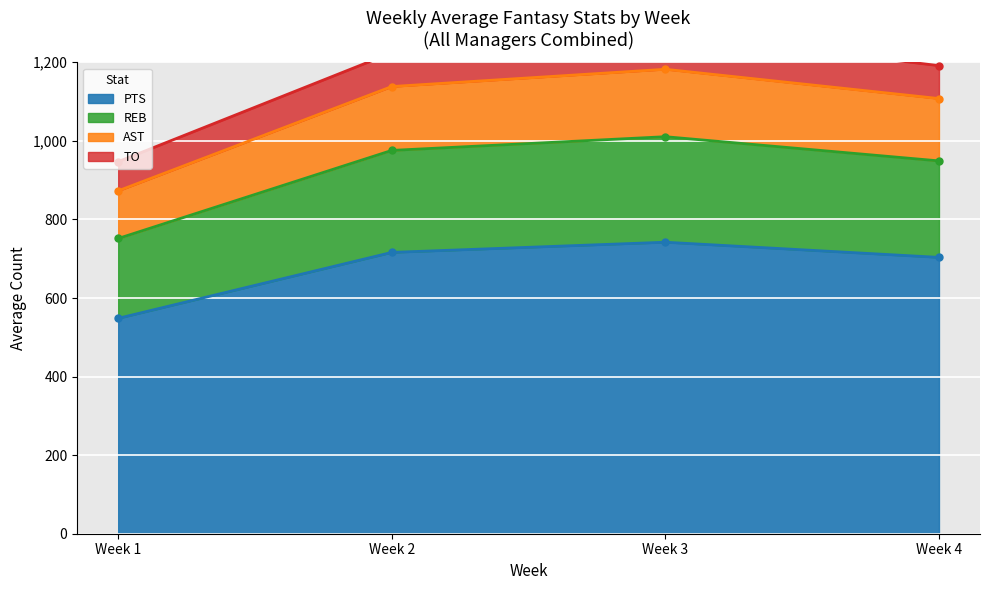

What is the lowest value of the PTS series?

548.3